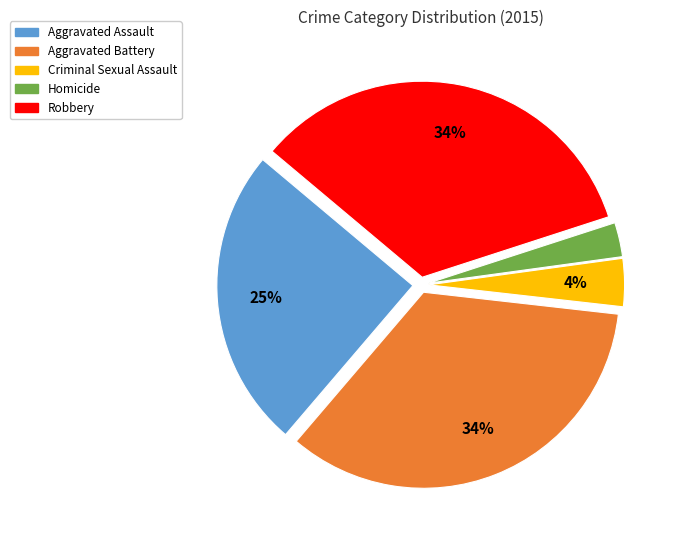

Which has a higher value, Homicide or Aggravated Battery?

Aggravated Battery